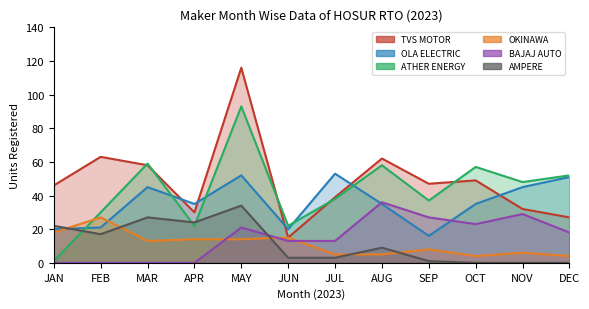

How many intersections are there between OLA ELECTRIC and TVS MOTOR?

5